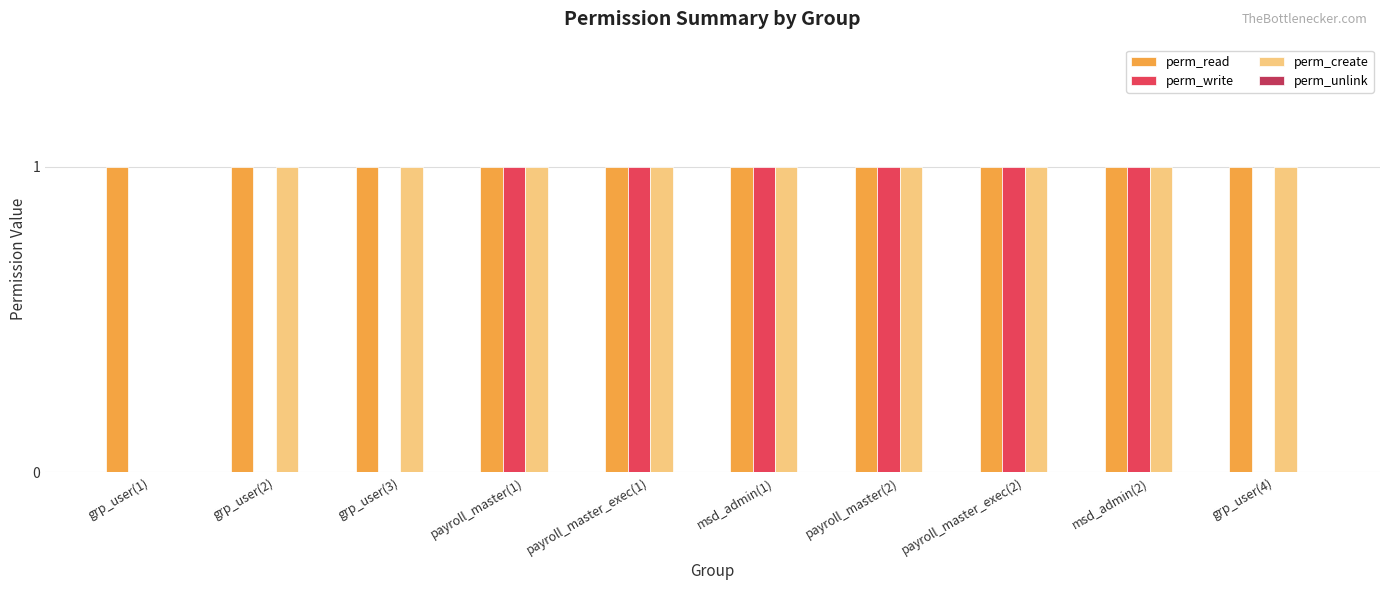

Which series has the largest total across all categories?

perm_read